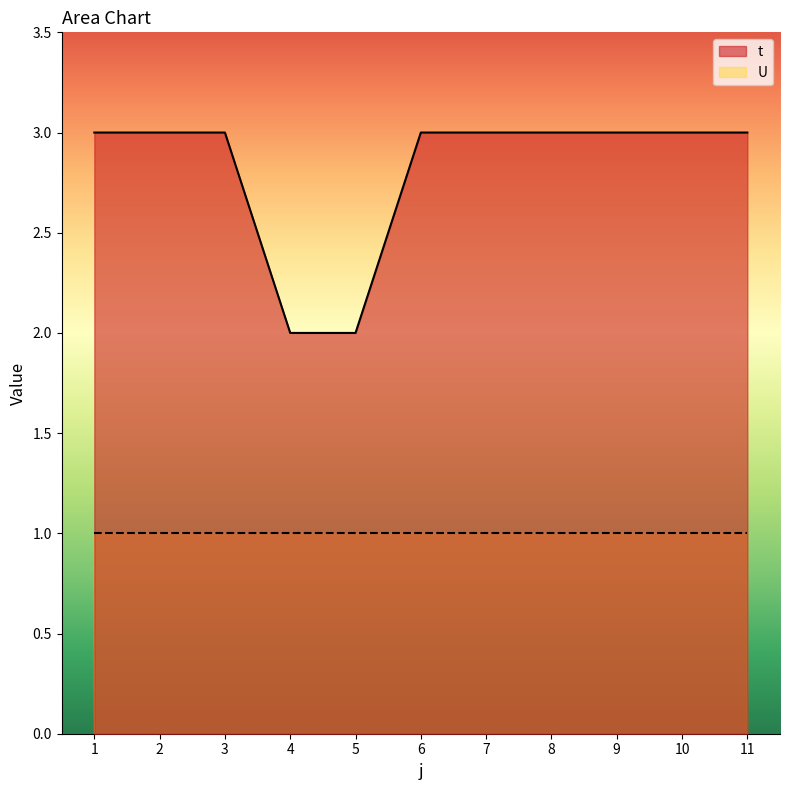

What is the average value?

3